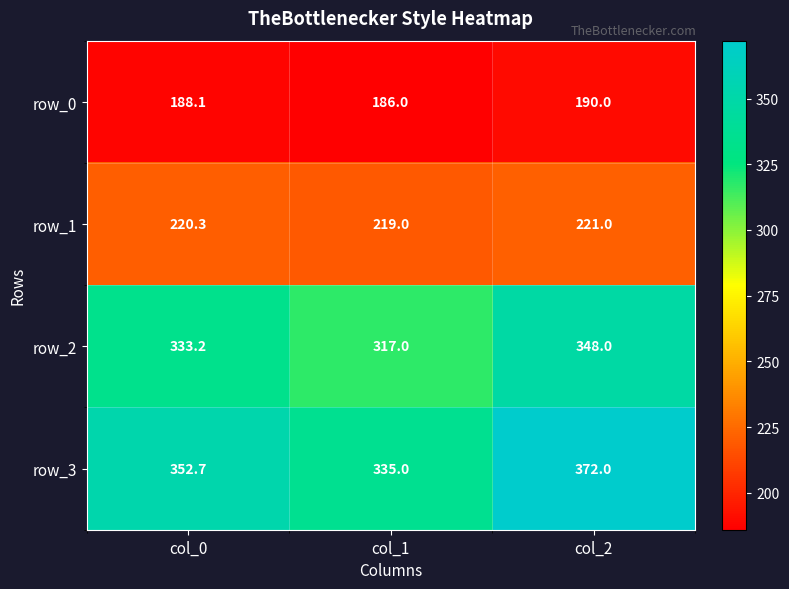

Reading left to right, what are all the values shown in this chart?

row_0: 188.1	186.0	190.0
row_1: 220.3	219.0	221.0
row_2: 333.2	317.0	348.0
row_3: 352.7	335.0	372.0